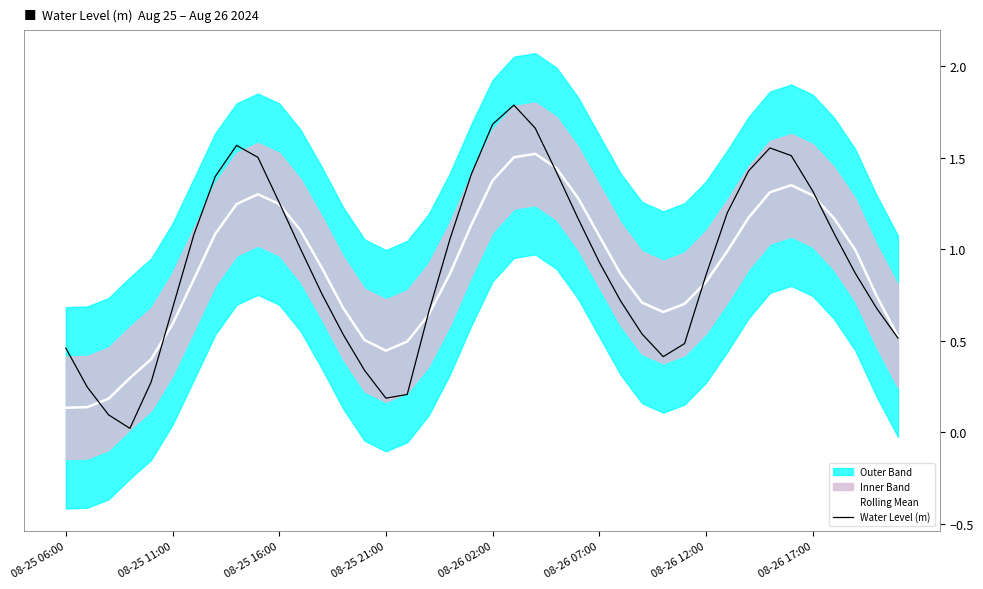

Reading left to right, what are all the values shown in this chart?

Rolling Mean: 0.1	0.1	0.2	0.3	0.4	0.6	0.8	1.1	1.2	1.3	1.2	1.1	0.9	0.7	0.5	0.4	0.5	0.6	0.9	1.1	1.4	1.5	1.5	1.4	1.3	1.1	0.9	0.7	0.7	0.7	0.8	1.0	1.2	1.3	1.3	1.3	1.2	1.0	0.7	0.5
Water Level (m): 0.5	0.2	0.1	0.0	0.3	0.7	1.1	1.4	1.6	1.5	1.3	1.0	0.8	0.5	0.3	0.2	0.2	0.7	1.1	1.4	1.7	1.8	1.7	1.4	1.2	0.9	0.7	0.5	0.4	0.5	0.9	1.2	1.4	1.6	1.5	1.3	1.1	0.9	0.7	0.5